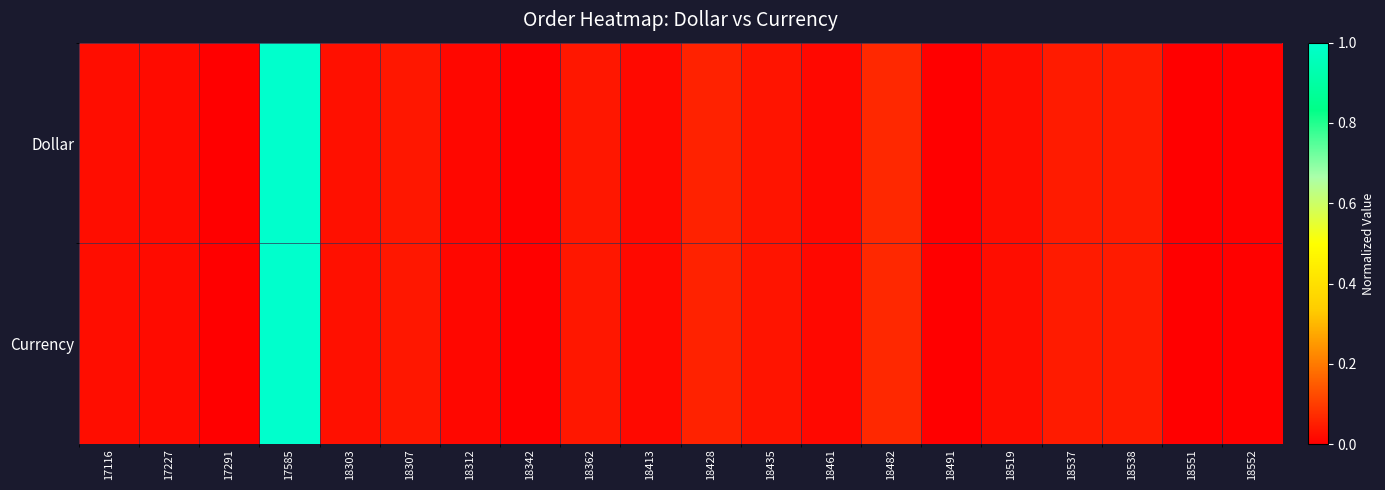

At 17227, list the series in order from smallest to largest.

Currency, Dollar